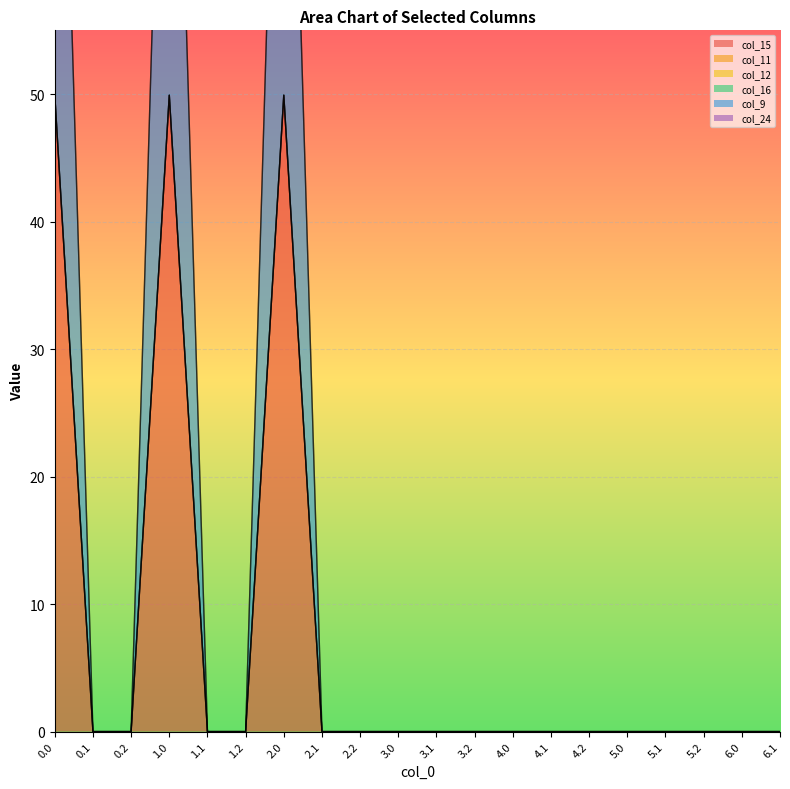

What position from the left is 1.0?

4